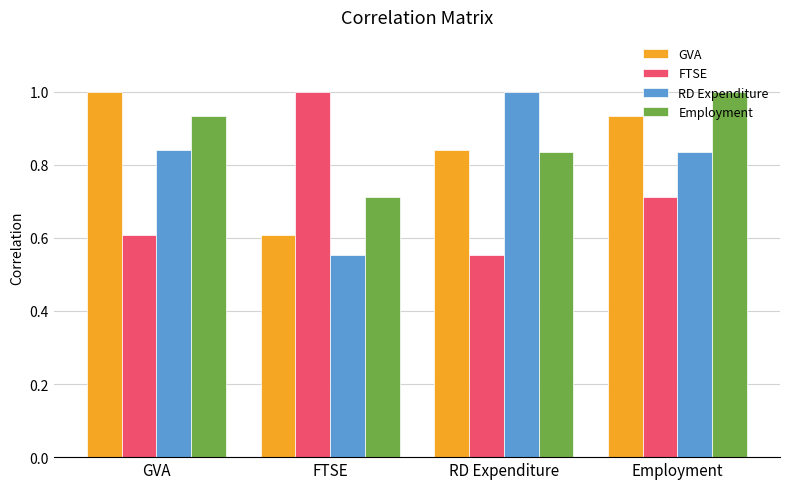

Where is Employment nearest to the value 0?

FTSE